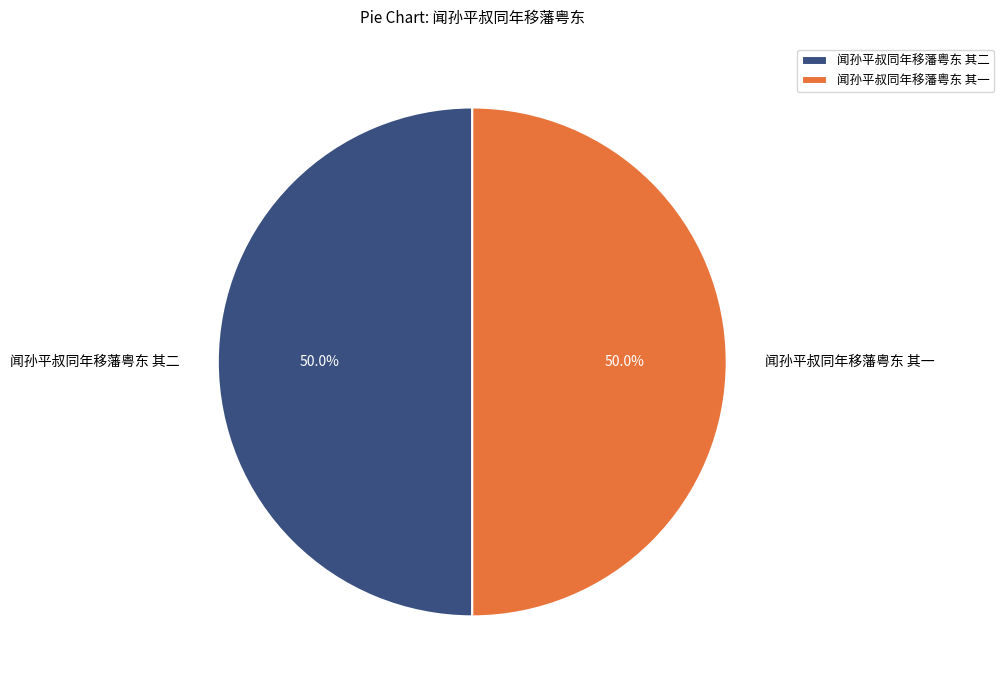

The 闻孙平叔同年移藩粤东 其一 slice represents 50% of the pie. True or false?

True